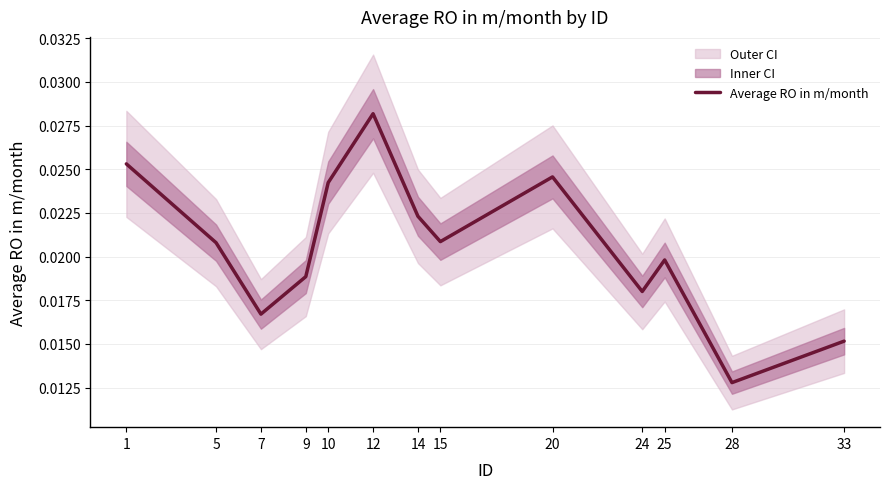

Does the chart display data point markers on the line(s)?

No